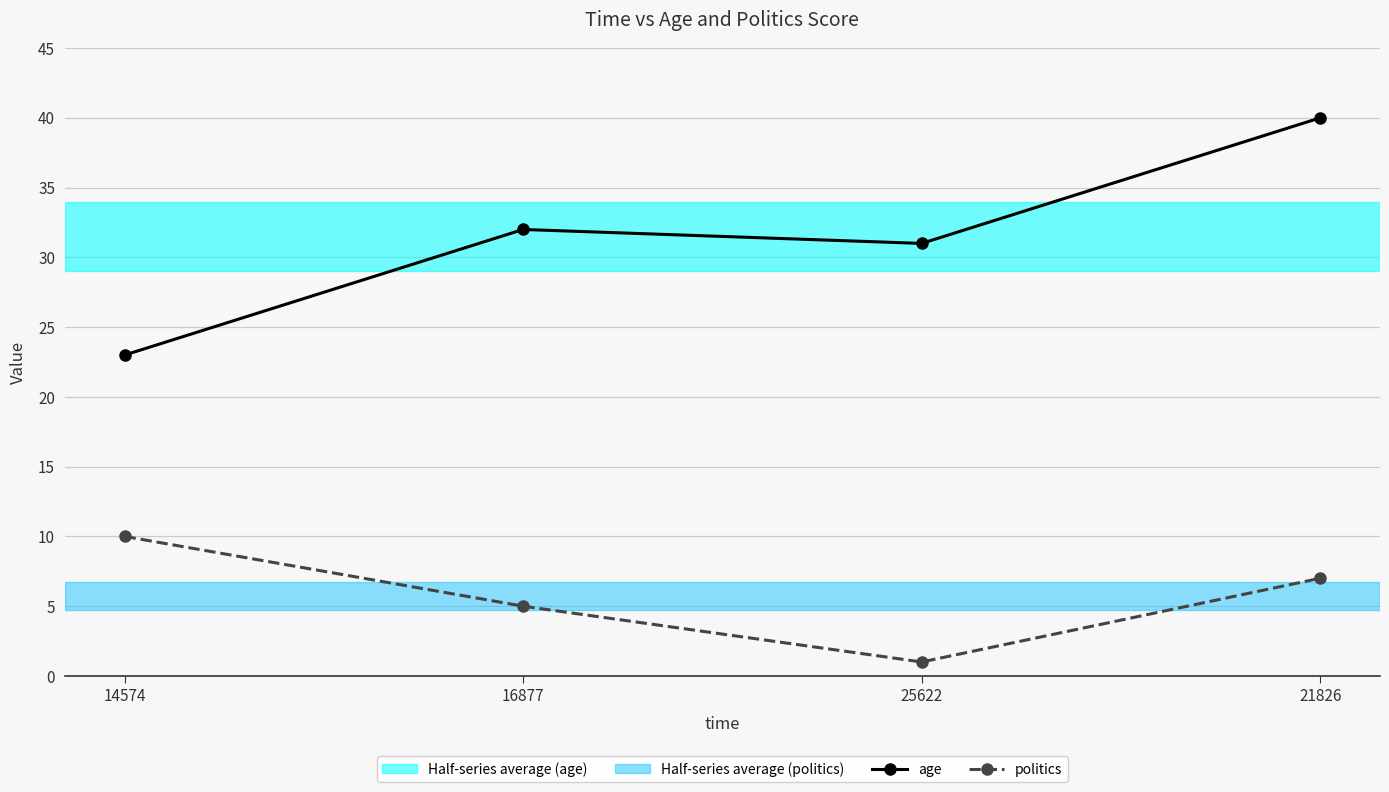

At 21826, list the series in order from largest to smallest.

age, politics